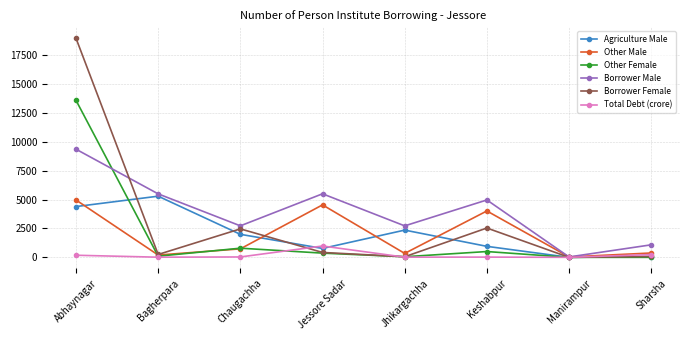

What is the label of the 8th point from the right?

Abhaynagar